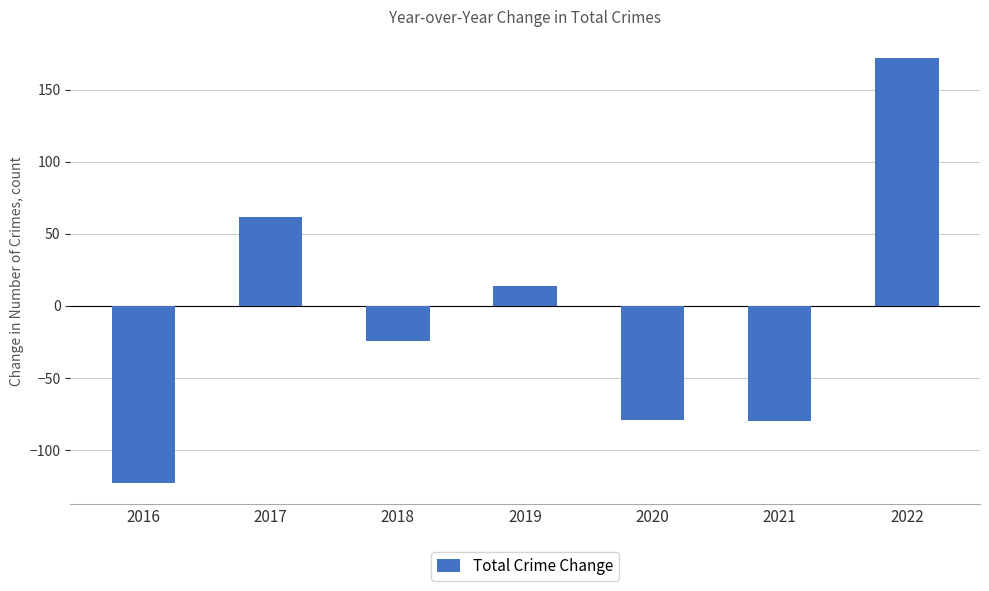

What is the change in value from 2017 to 2022?

+110